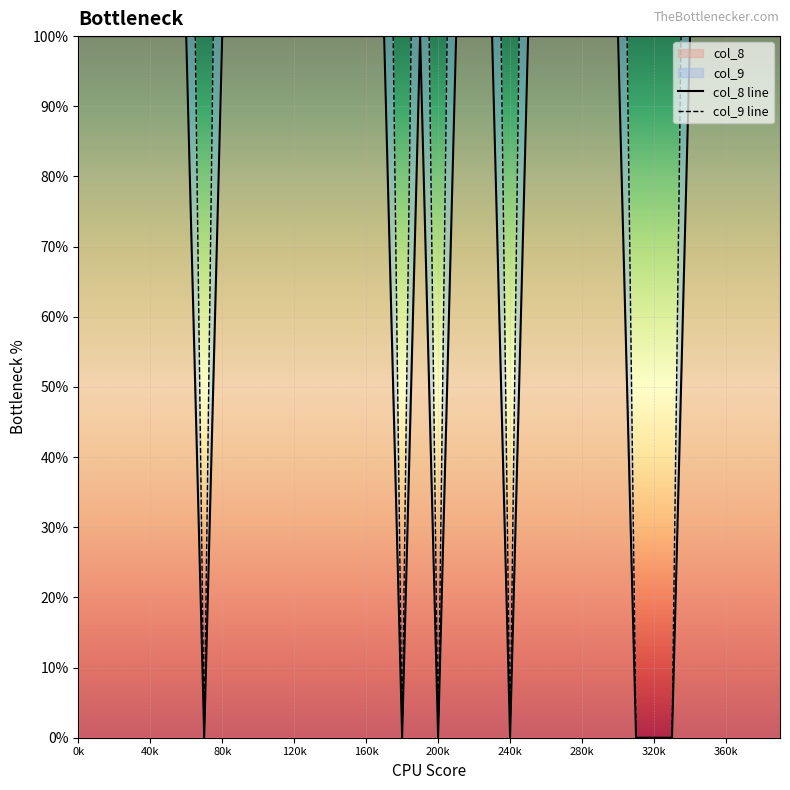

True or false: col_8 line and col_9 line cross at least once.

False